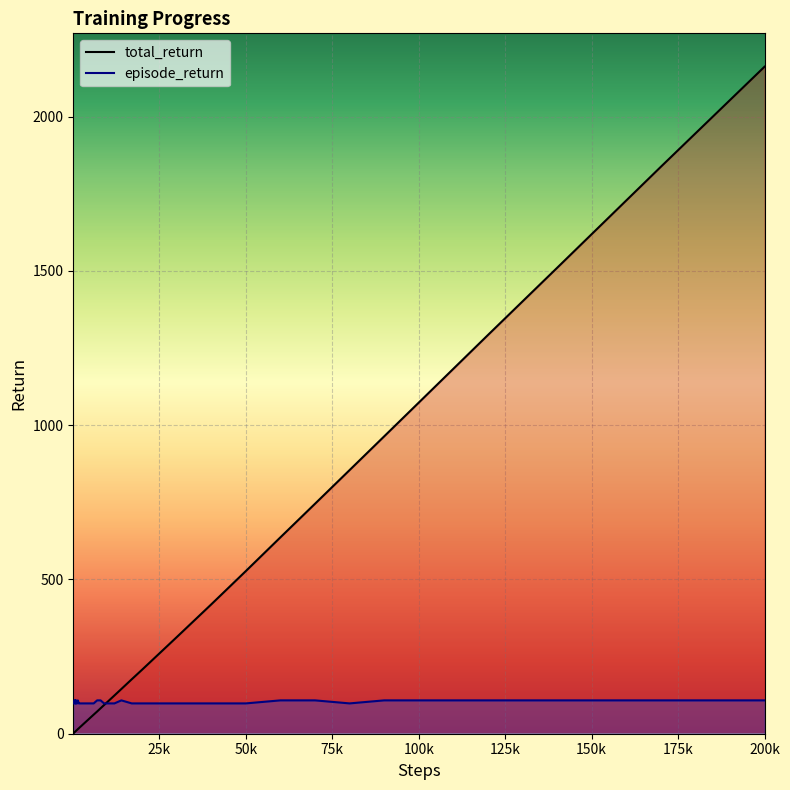

Reading left to right, transcribe all the data shown in this chart.

total_return: 1.0	2.0	3.0	4.1	5.2	6.2	7.3	8.3	9.4	10.4	12.5	14.6	17.6	20.8	25.9	31.1	41.3	51.6	61.9	72.0	82.5	92.9	103.2	124.0	144.9	176.4	207.5	260.2	312.9	419.2	527.2	636.5	745.3	854.4	963.7	1073.1	1292.1	1509.8	1837.3	2161.8
episode_return: 98.3	98.3	98.3	108.1	108.1	98.3	108.1	98.3	108.1	98.3	98.3	108.1	98.3	98.3	98.3	98.3	98.3	98.3	98.3	108.1	108.1	98.3	98.3	98.3	108.1	98.3	98.3	98.3	98.3	98.3	98.3	108.1	108.1	98.3	108.1	108.1	108.1	108.1	108.1	108.1